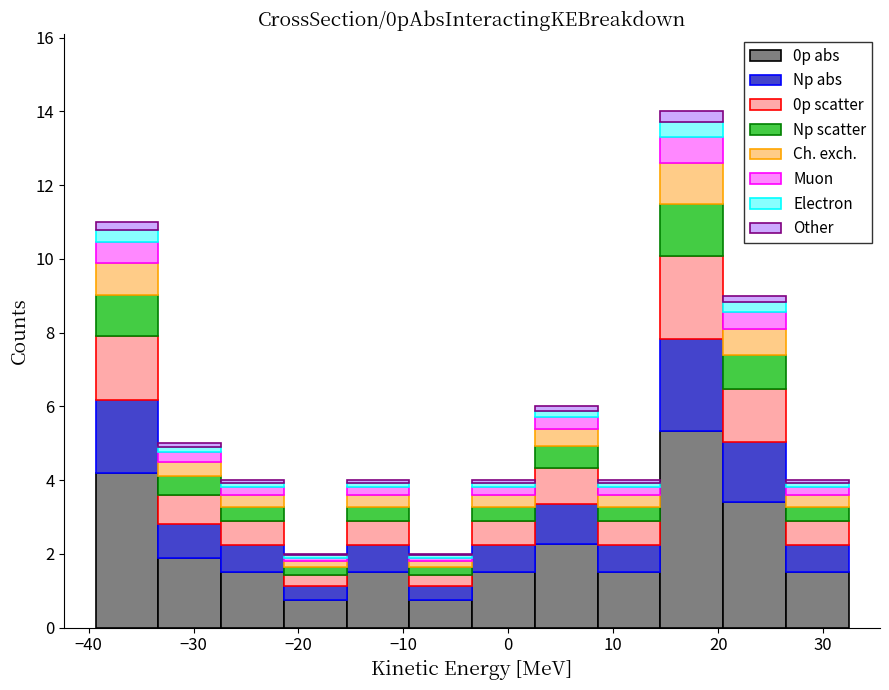

What is the total height of the stacked bar covering -15 to -9 on the x-axis? Neither the bar edges nor the heights are printed on the chart, so give them approximately, as read against the axes.

4